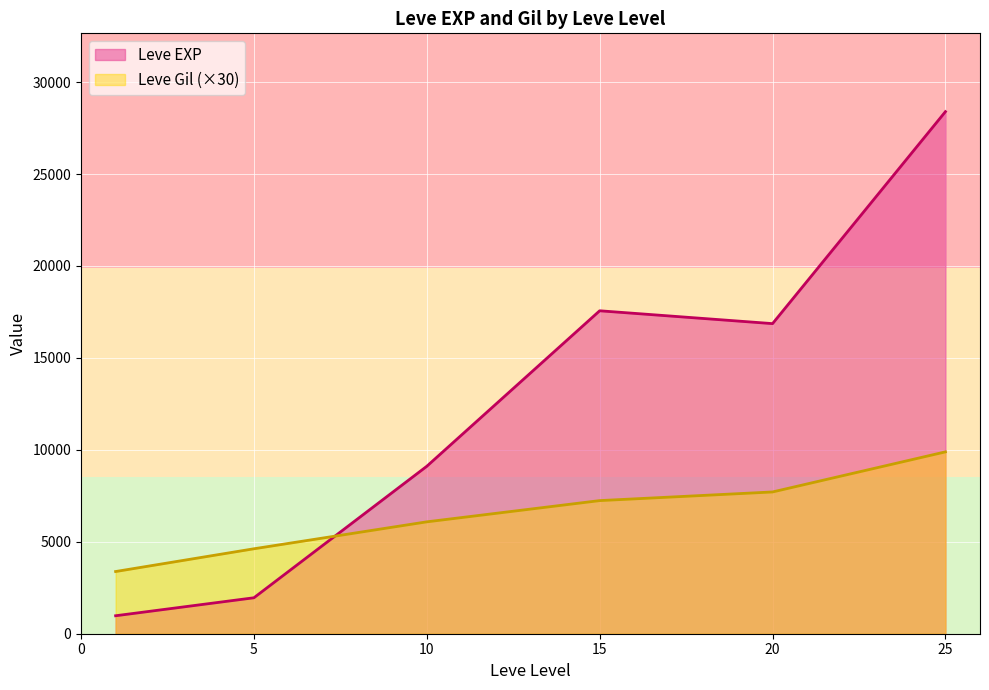

What is the smallest value displayed?

977.5